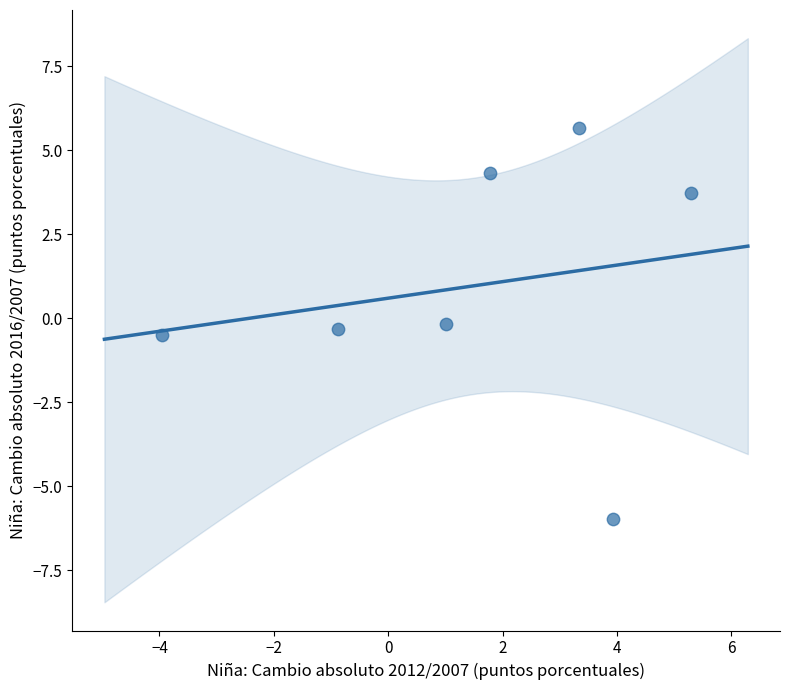

What is the average X value?

1.5